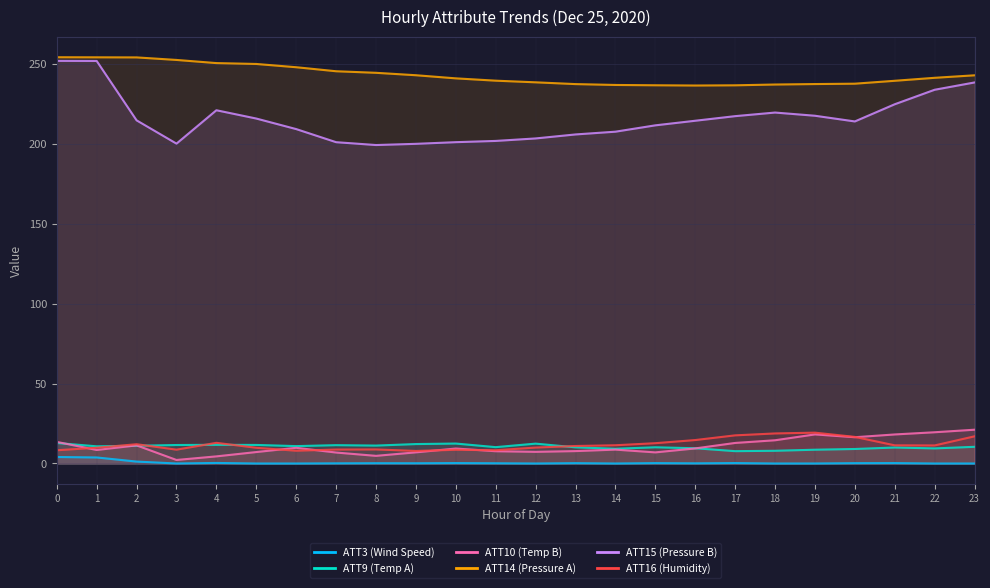

True or false: ATT15 has more than 1 interior local peaks.

True